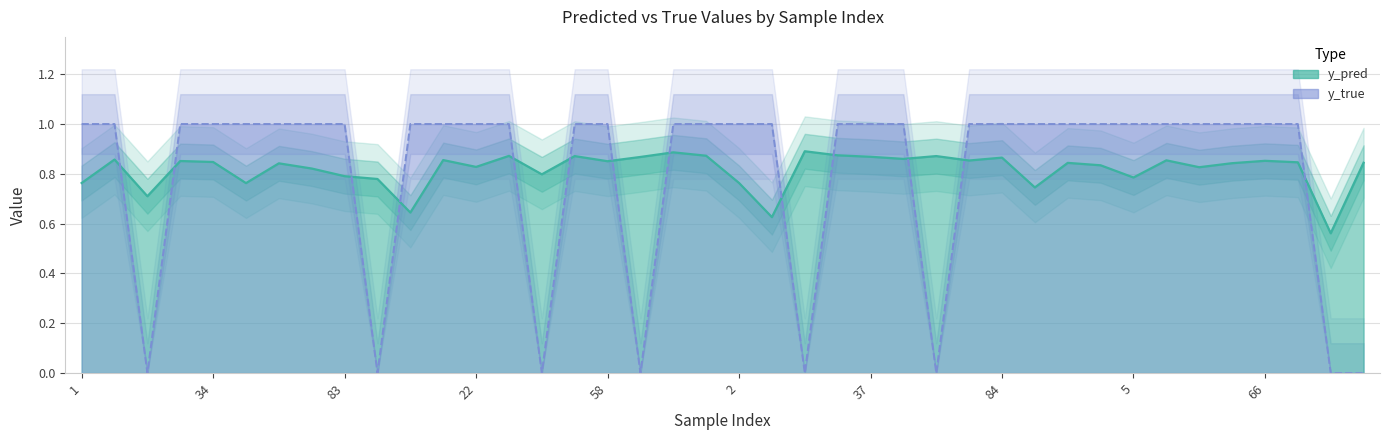

What is the average value of the y_pred series?

0.8